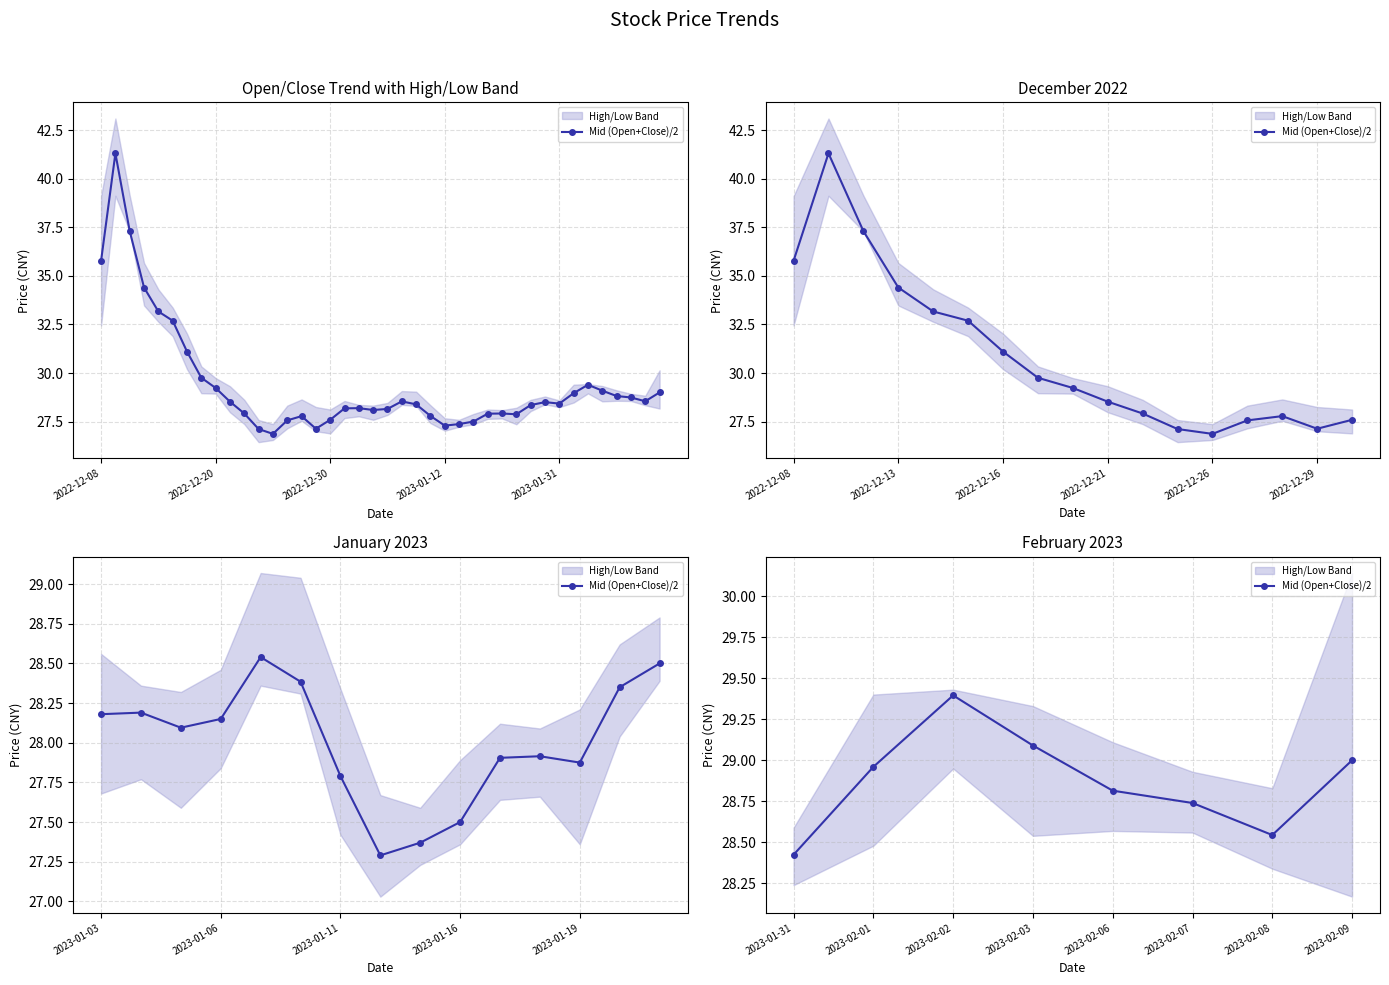

The value at 2023-02-08 is 10.4. True or false?

False